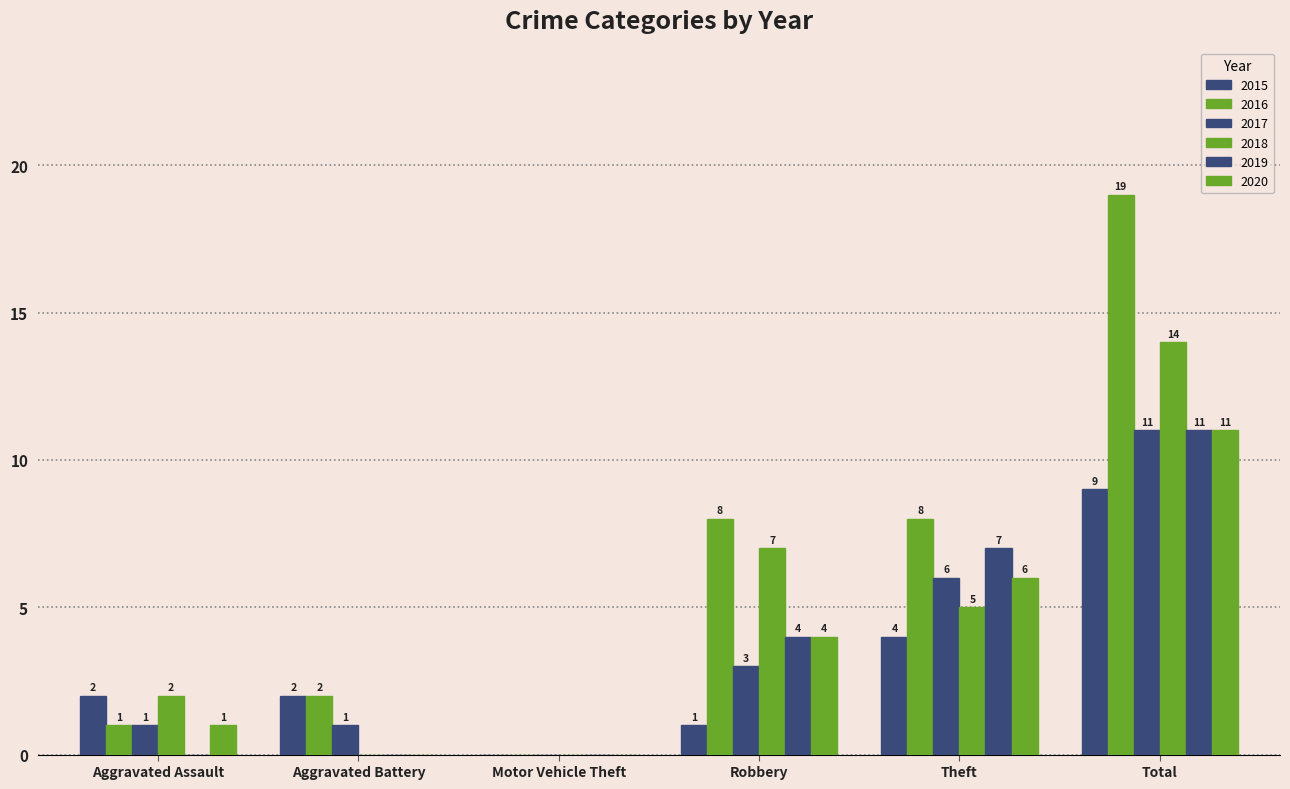

At which category is the sum across all series the highest?

Total